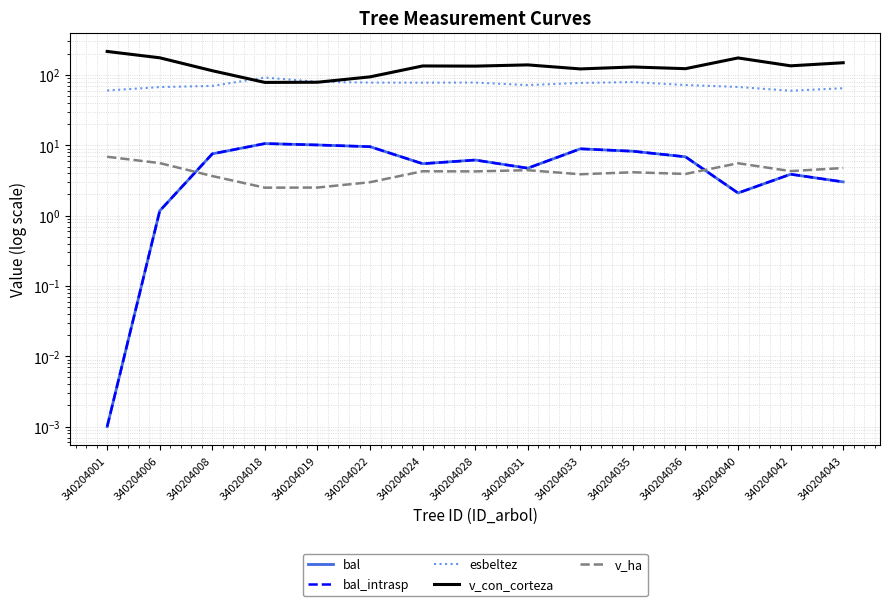

Count the number of categories in the chart.

15